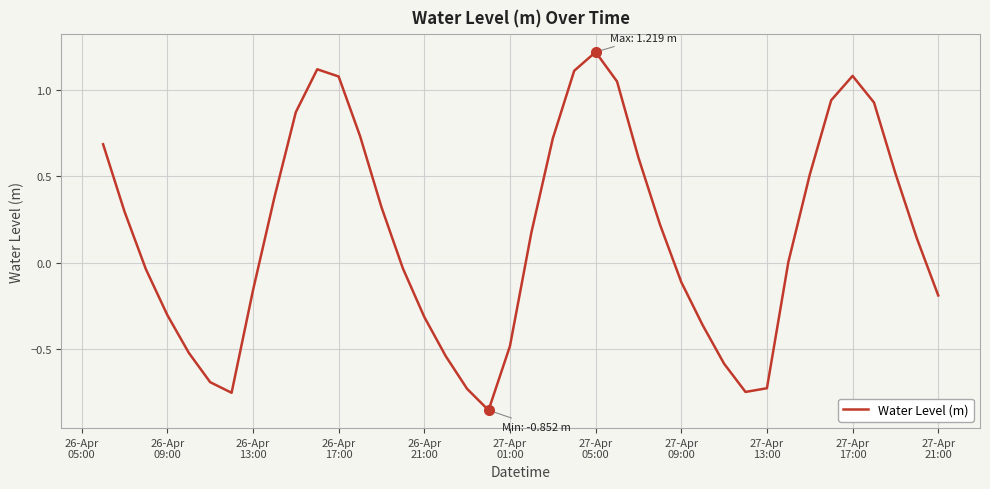

What is the maximum value shown in the chart?

1.2